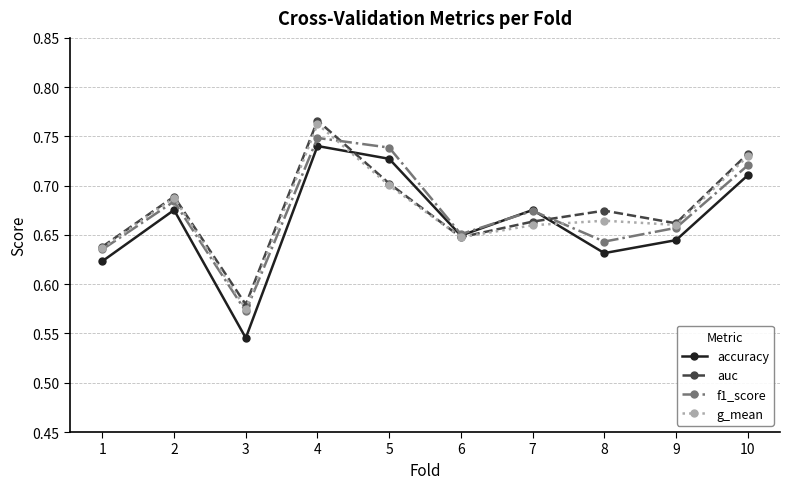

The f1_score series shows 0.9 at 7. True or false?

False